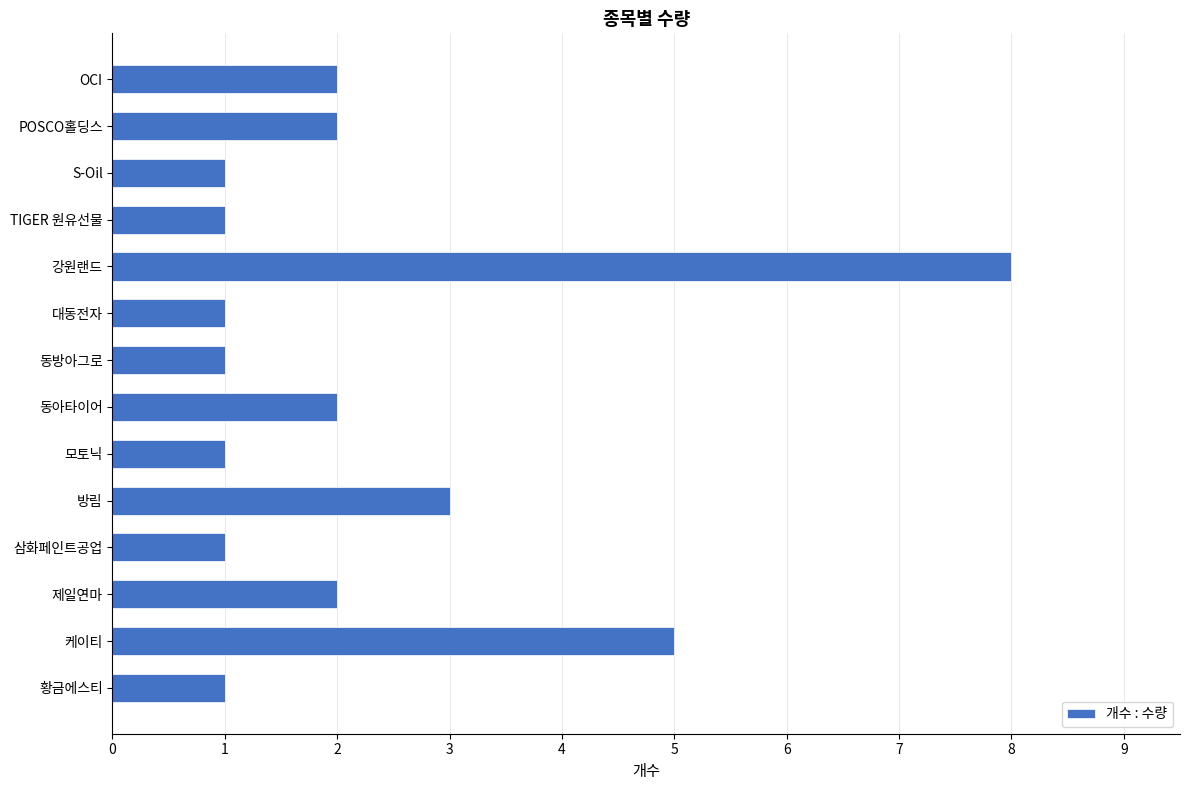

What is the label of the 12th bar from the top?

제일연마